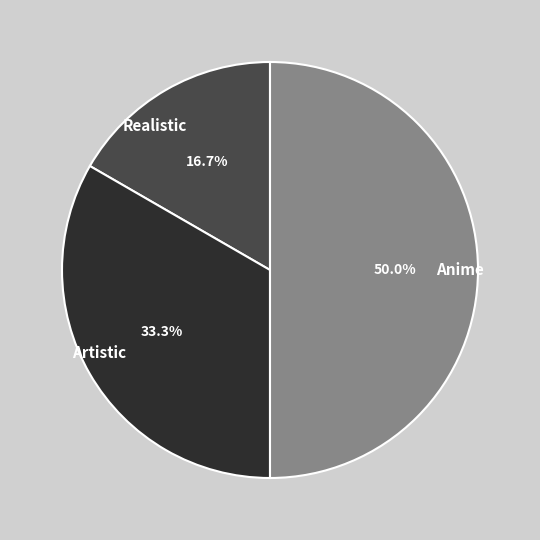

What percentage is the Anime slice, to the nearest percent?

50%